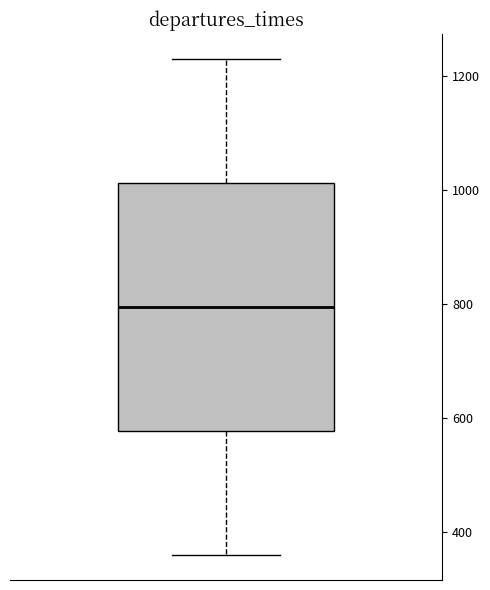

Read this box plot against the y-axis: the position of the median line, the range covered by the box, and the ends of both whiskers. The values are not printed on the chart, so give them approximately, as read against the axis.

median 800, box 580 to 1020, whiskers 360 to 1240